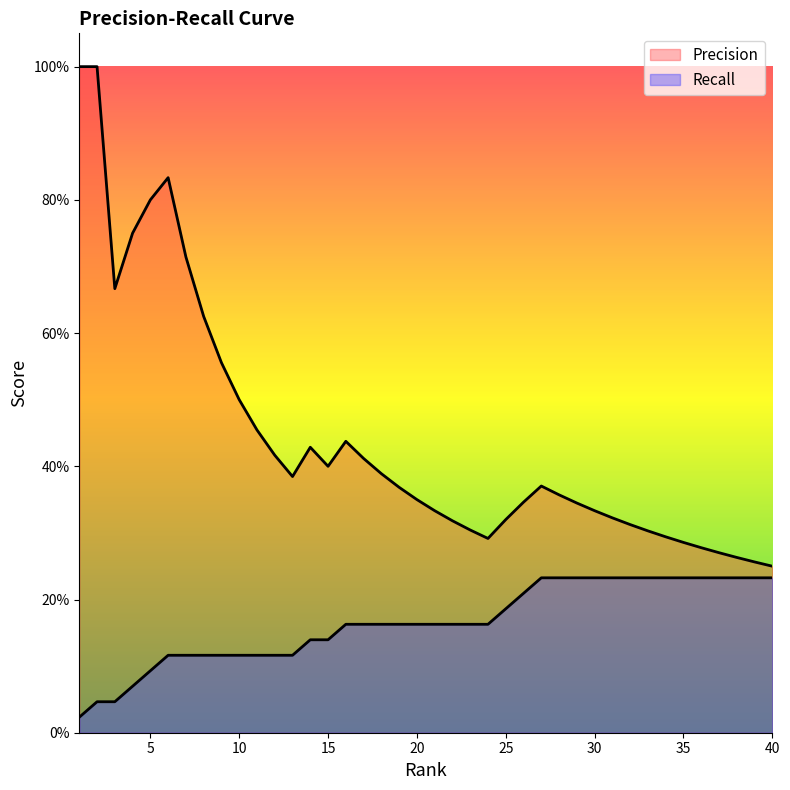

Count the Precision values in the range 0 to 1.

40